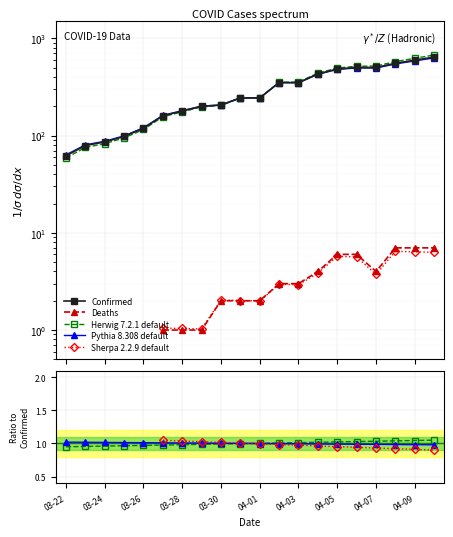

Which series has the largest total across all categories?

Confirmed